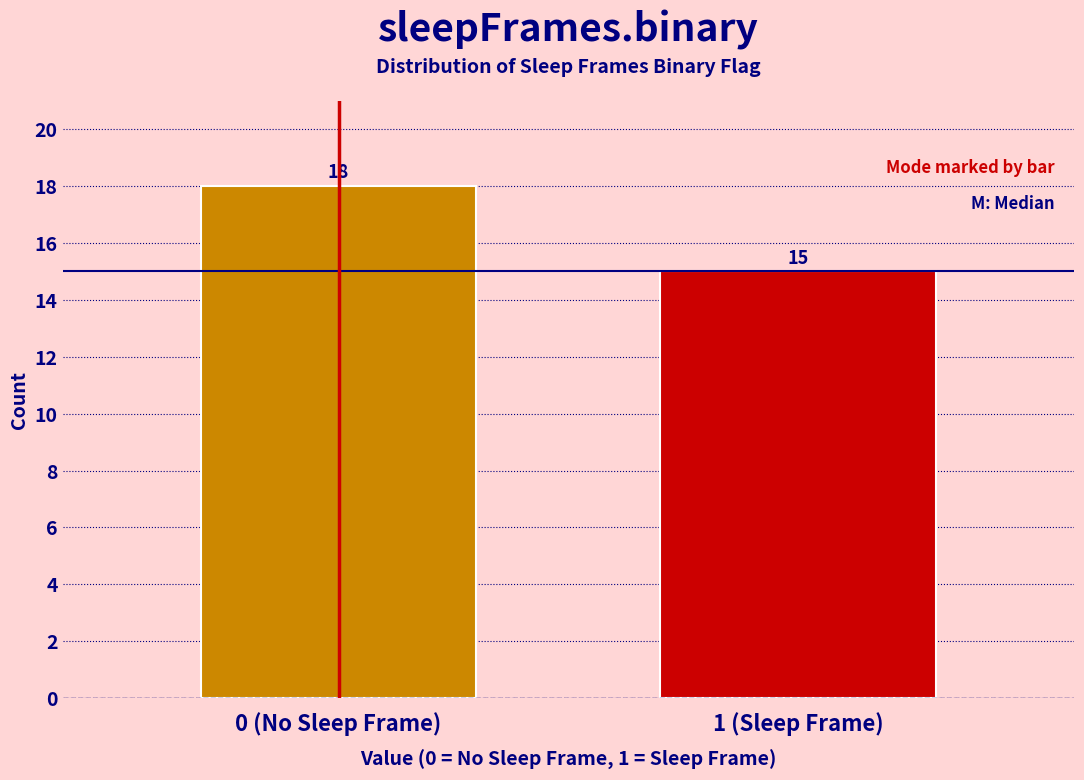

Reading left to right, list all the values displayed in this chart.

18	15